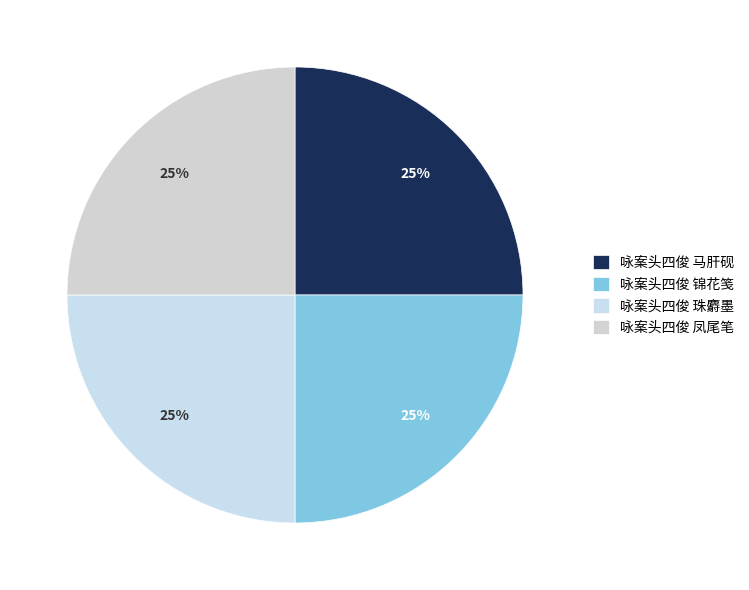

How many segments does this pie chart have?

4